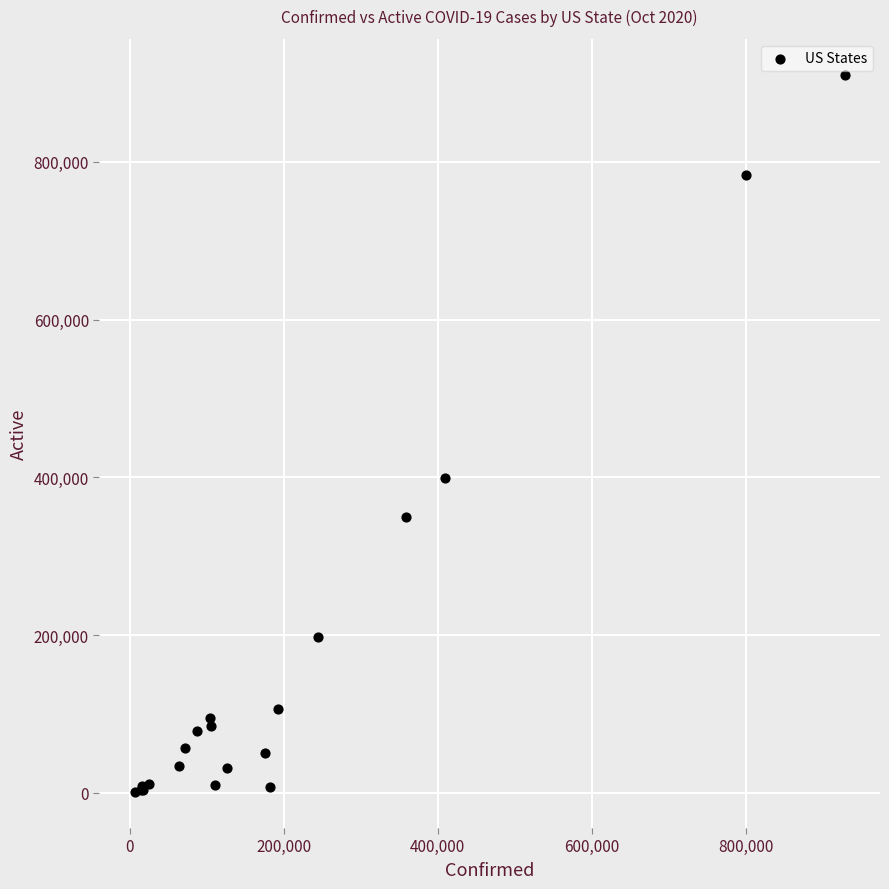

What Y value in the scatter plot is closest to 455667?

398654